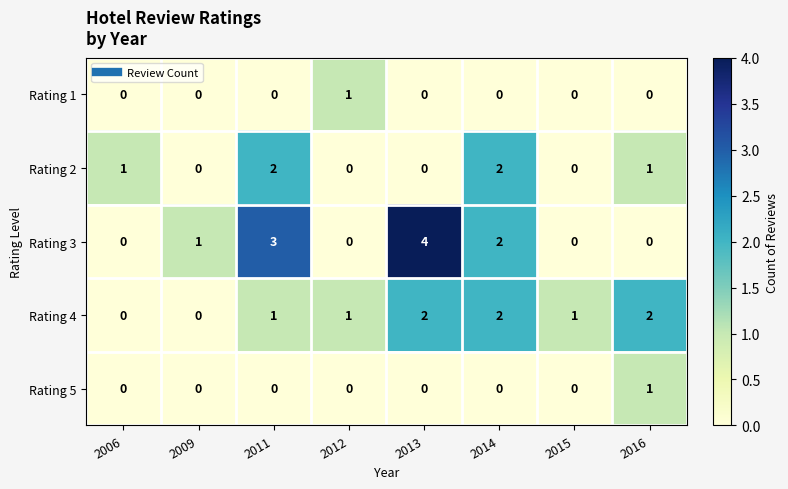

At how many categories does at least one series exceed 0?

8